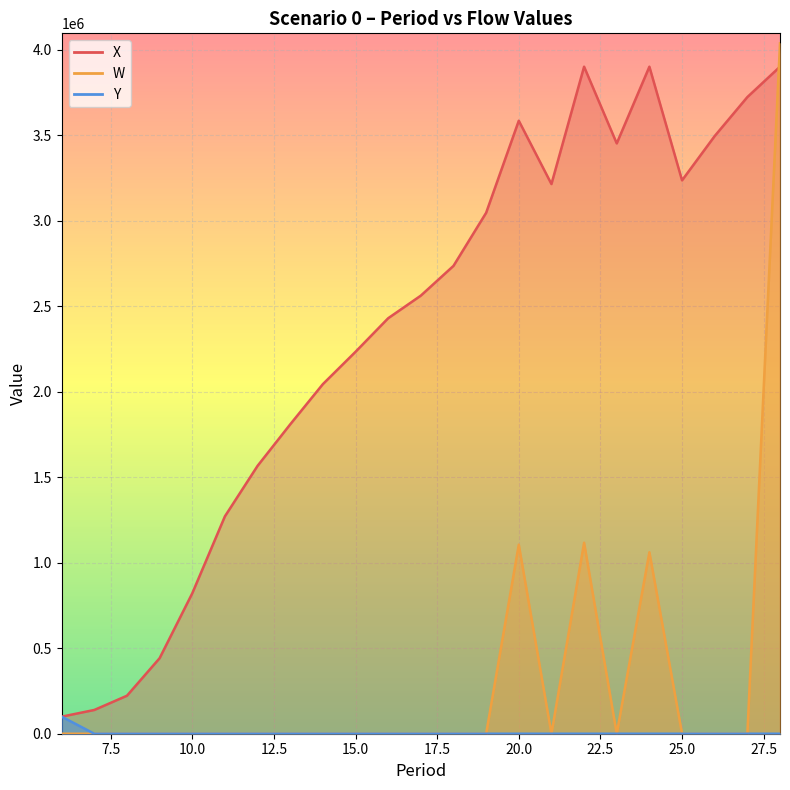

Rank the categories by X value from highest to lowest.

22, 24, 28, 27, 20, 26, 23, 25, 21, 19, 18, 17, 16, 15, 14, 13, 12, 11, 10, 9, 8, 7, 6